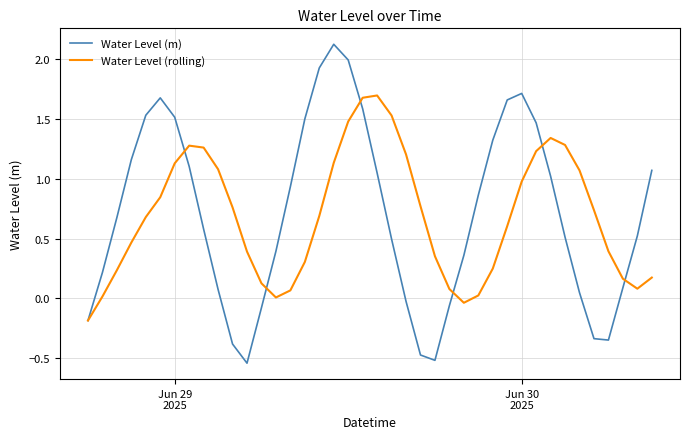

What is the maximum value for Water Level (m)?

2.1